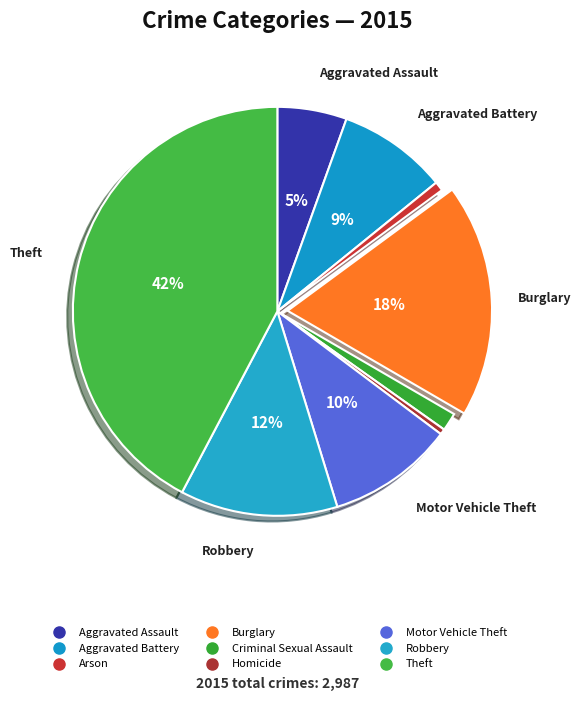

How many slices are in this pie chart?

9